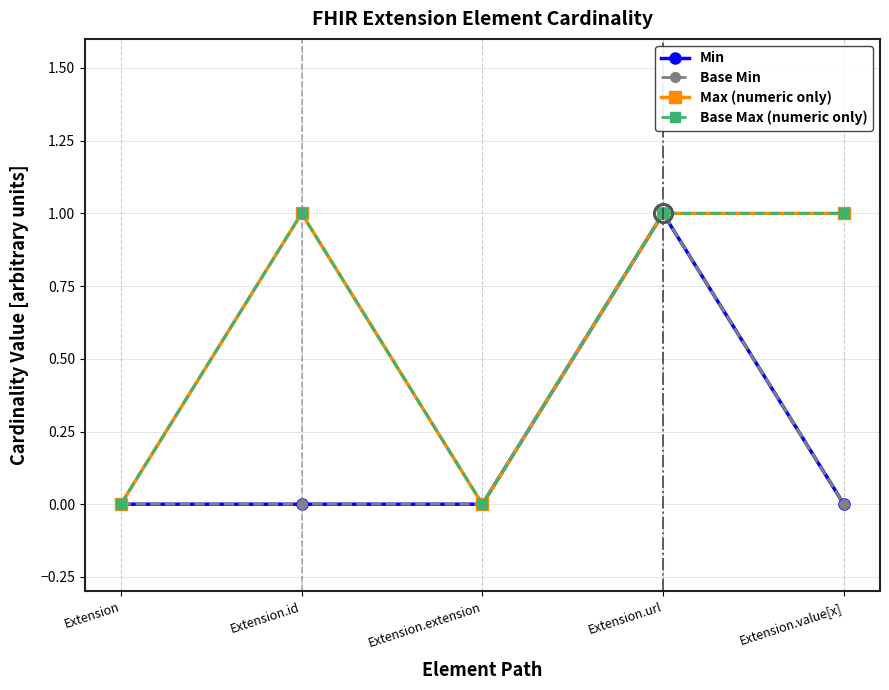

At how many categories does at least one series exceed 0?

3